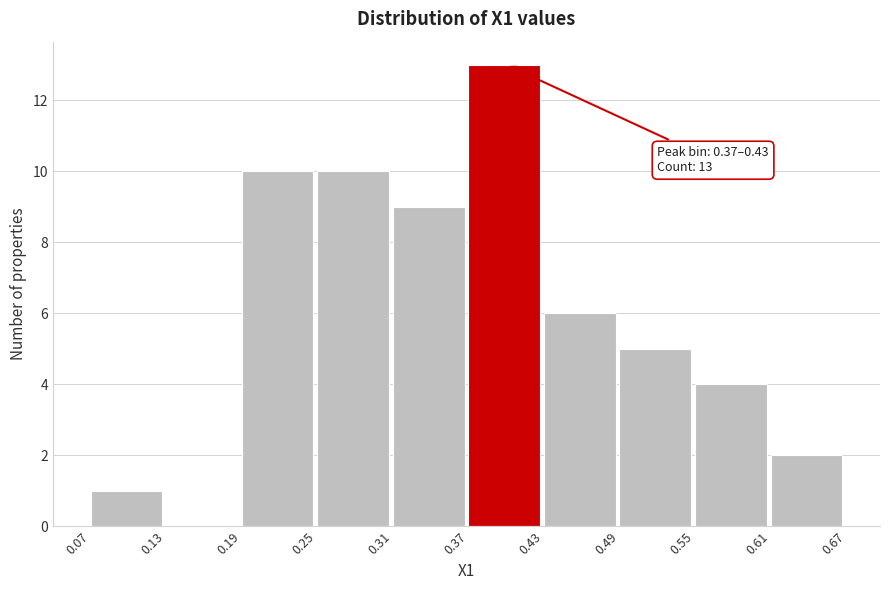

Over which range of the x-axis is the bar tallest?

0.37 to 0.43